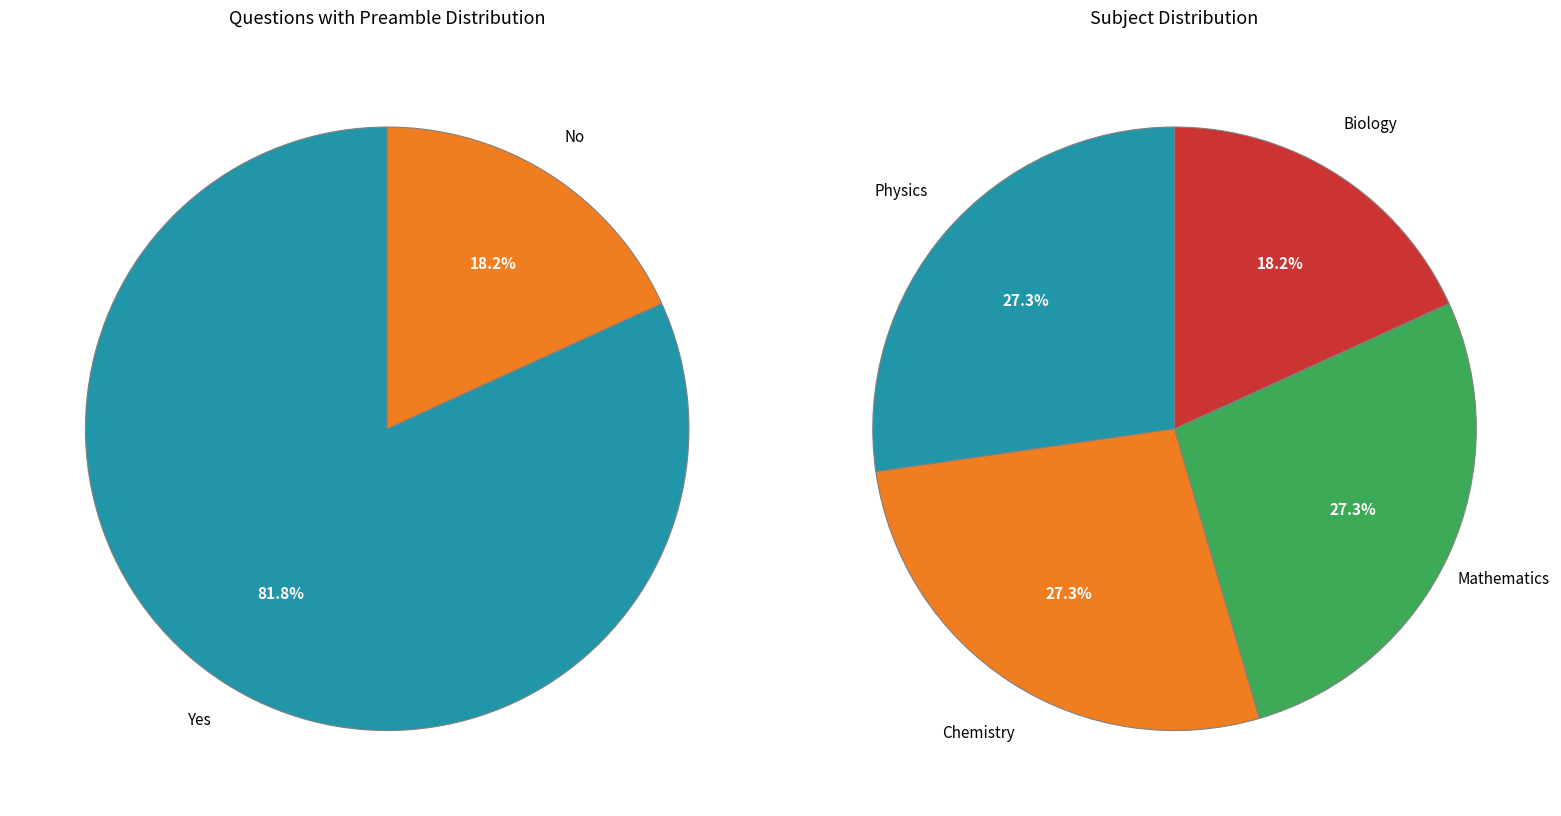

To the nearest percent, what is the difference between the largest and smallest slice percentages?

9%